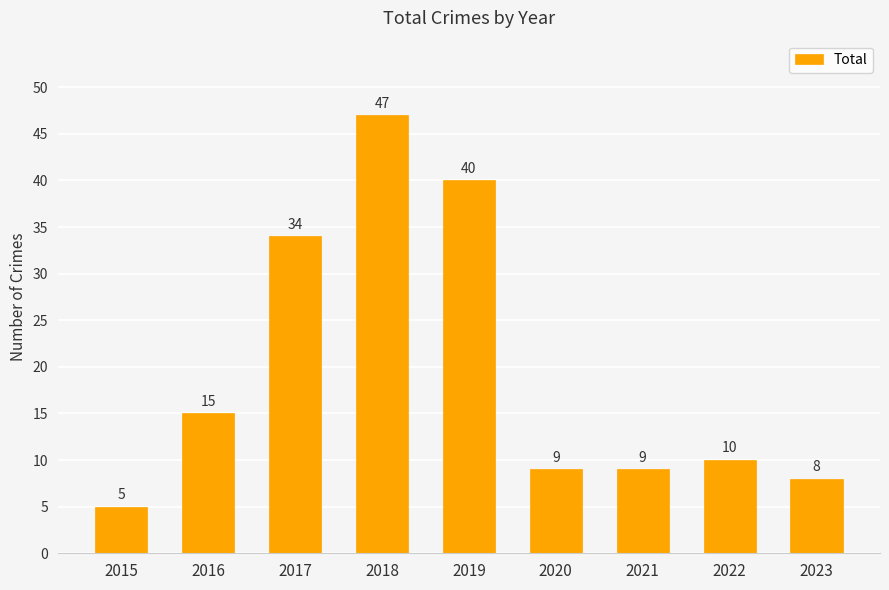

Approximately how many times larger is the value at 2021 compared to 2016?

0.6